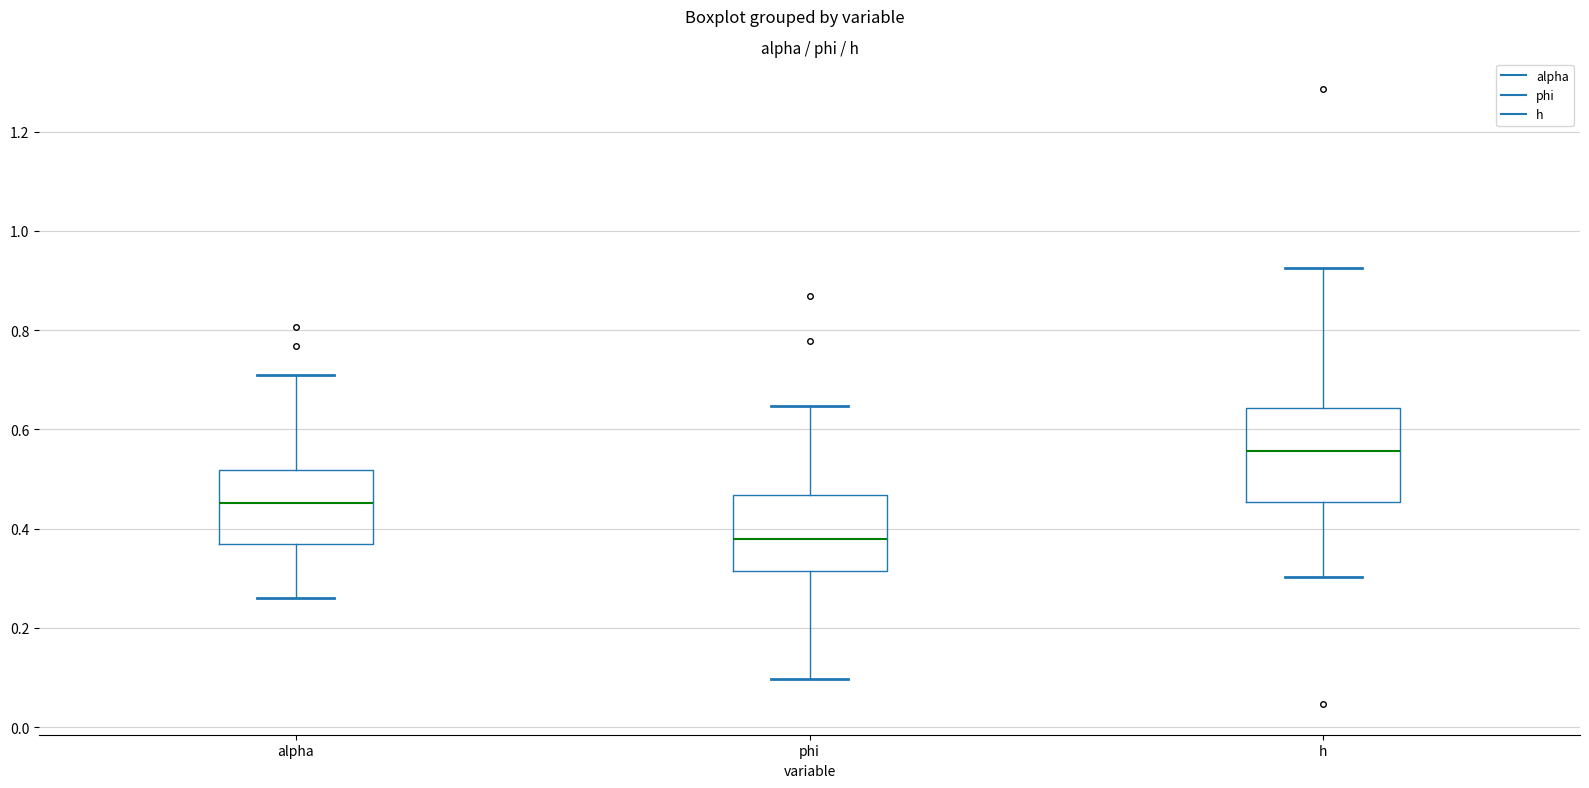

Comparing the boxes themselves (not the whiskers), which one is the tallest?

h